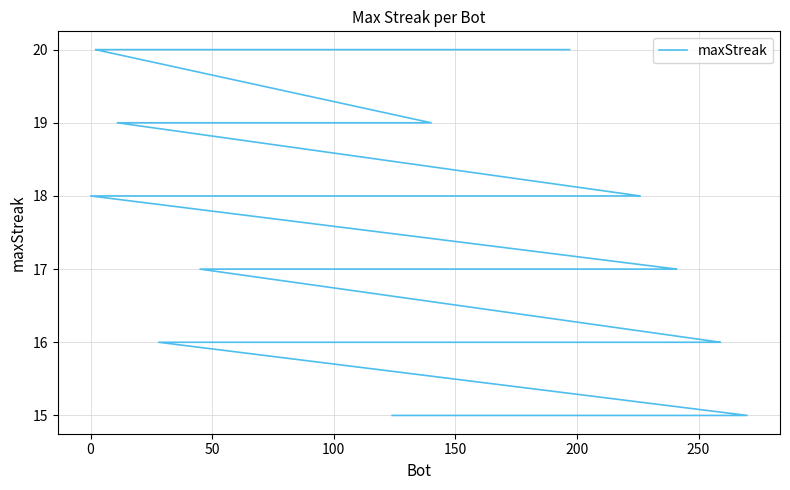

How many lines are shown in the chart?

1